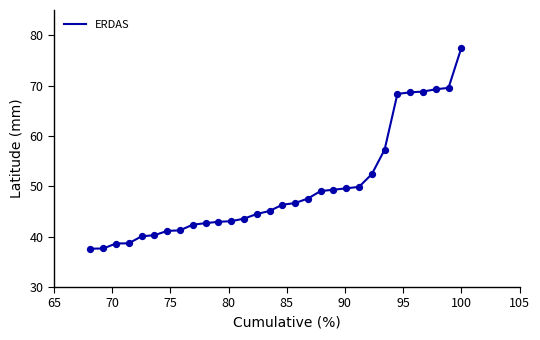

What is the maximum value shown in the chart?

77.5